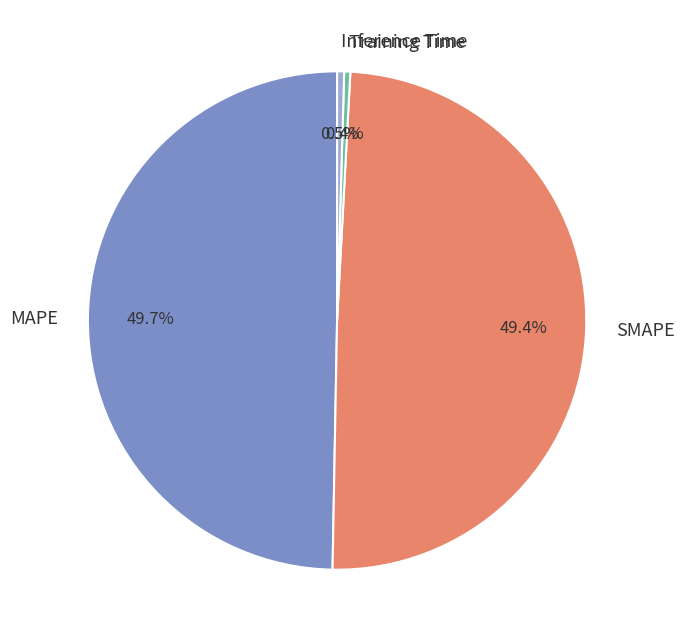

Count the number of slices in the pie.

4